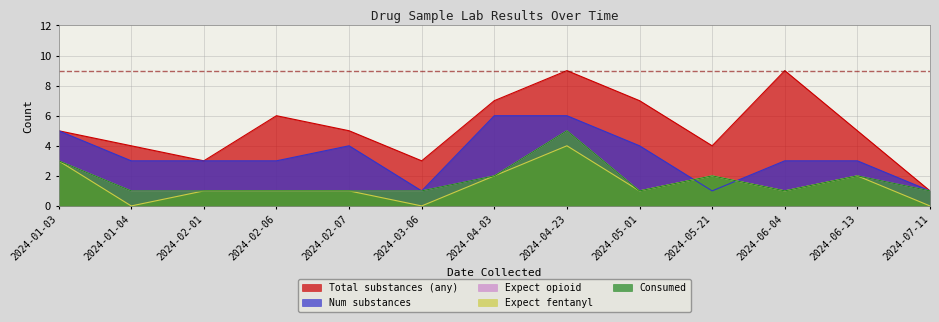

Between which two adjacent categories do consumed and lab_num_substances first intersect?

2024-05-01 and 2024-05-21